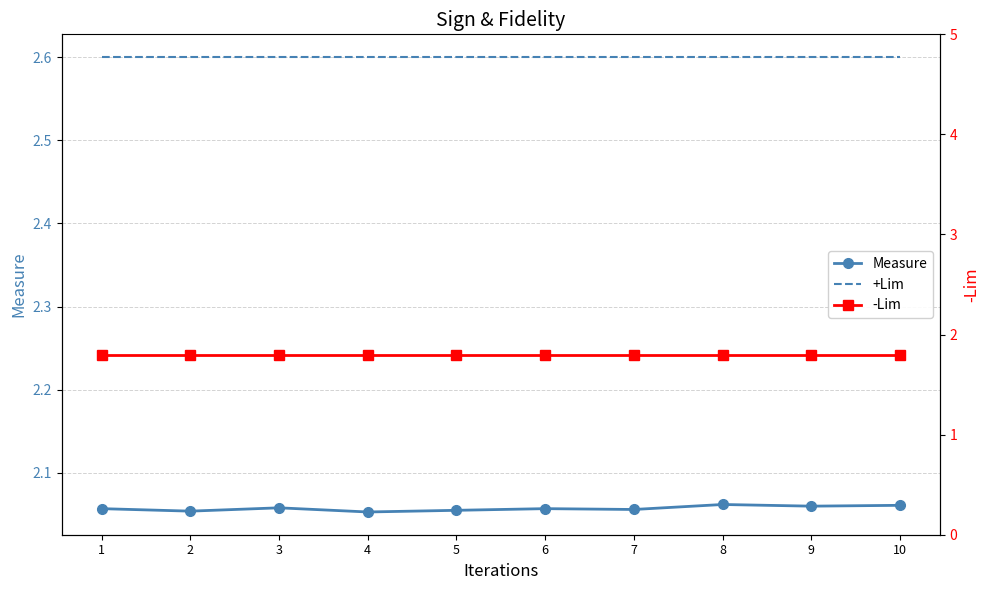

List the series in order of their peak value, lowest first.

-Lim, Measure, +Lim